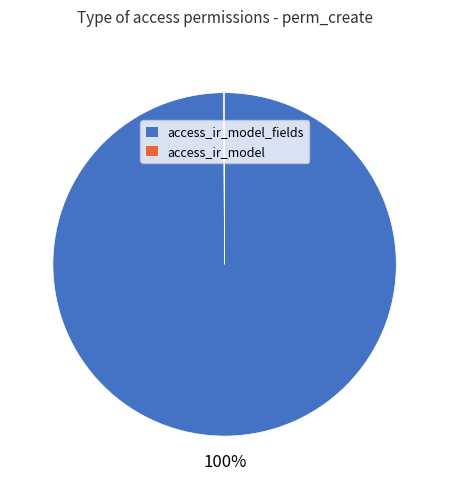

To the nearest percent, what is the average slice percentage?

50%